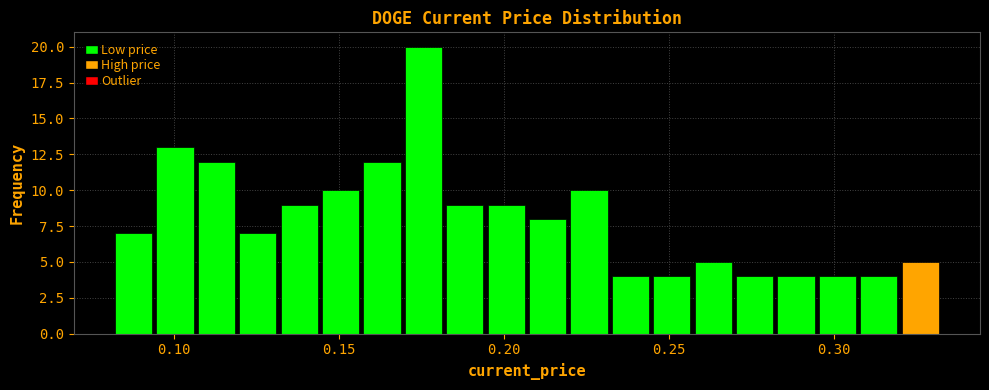

Read against the x-axis, roughly where is the centre of the tallest bar?

0.175